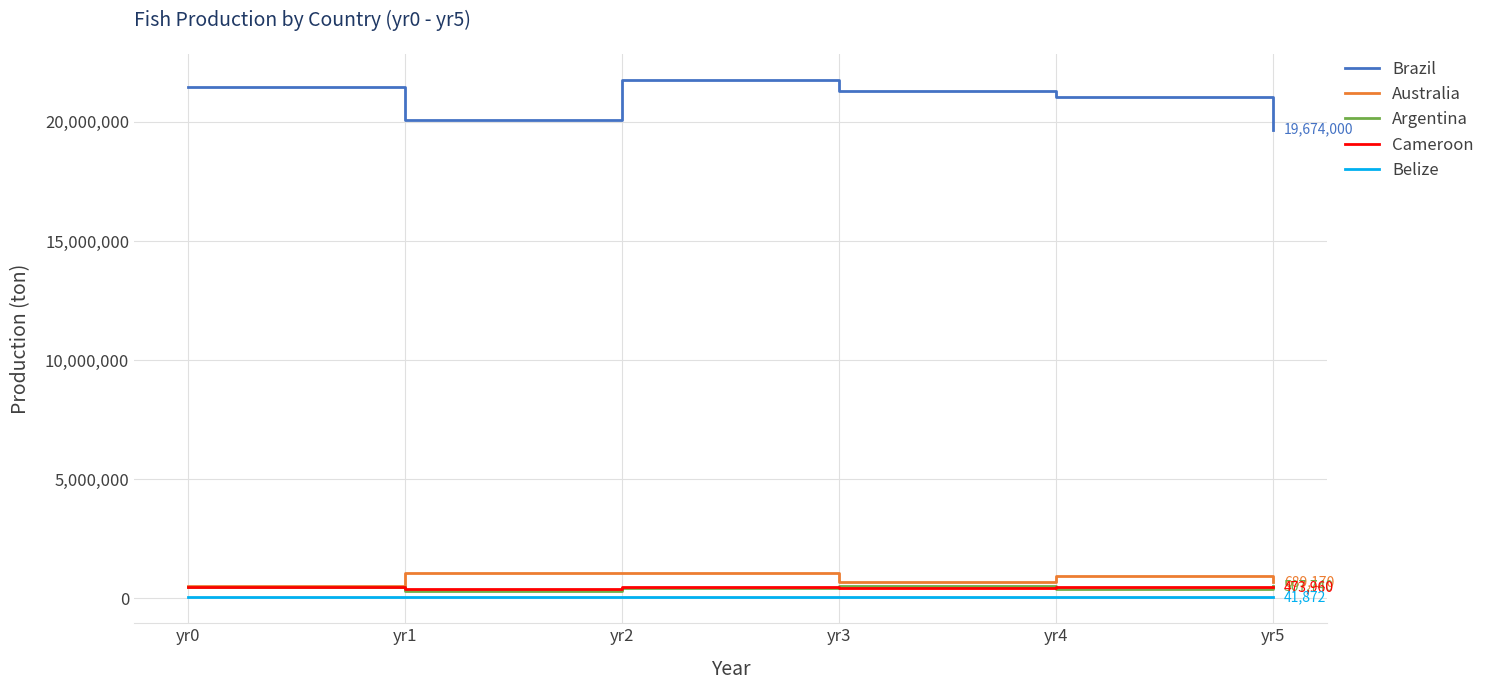

What is the difference between the maximum and second lowest values in the Argentina series?

126820